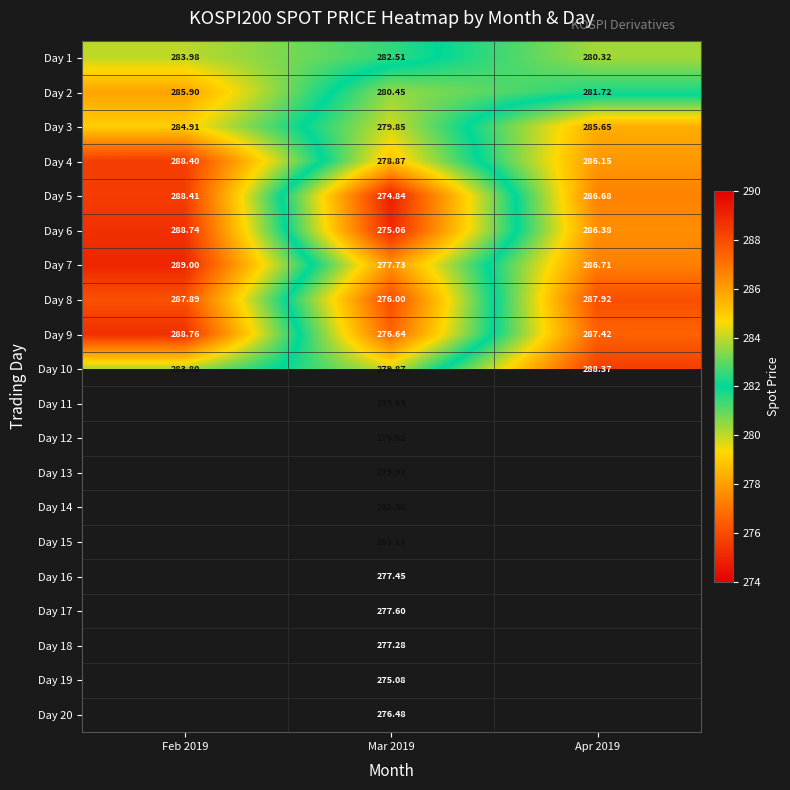

What is the difference between the maximum and minimum values in the Day 3 series?

5.8